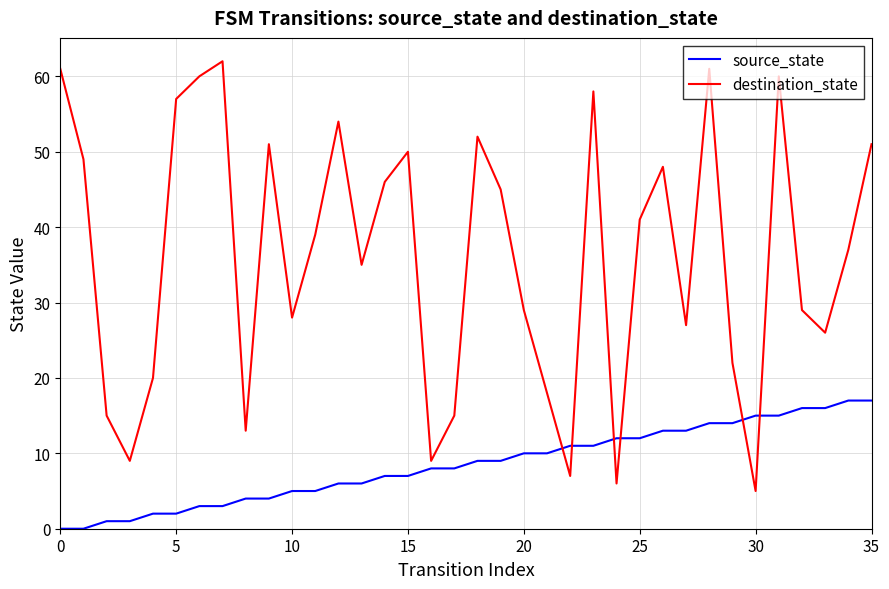

After their last crossing, which series has the higher values: source_state or destination_state?

destination_state